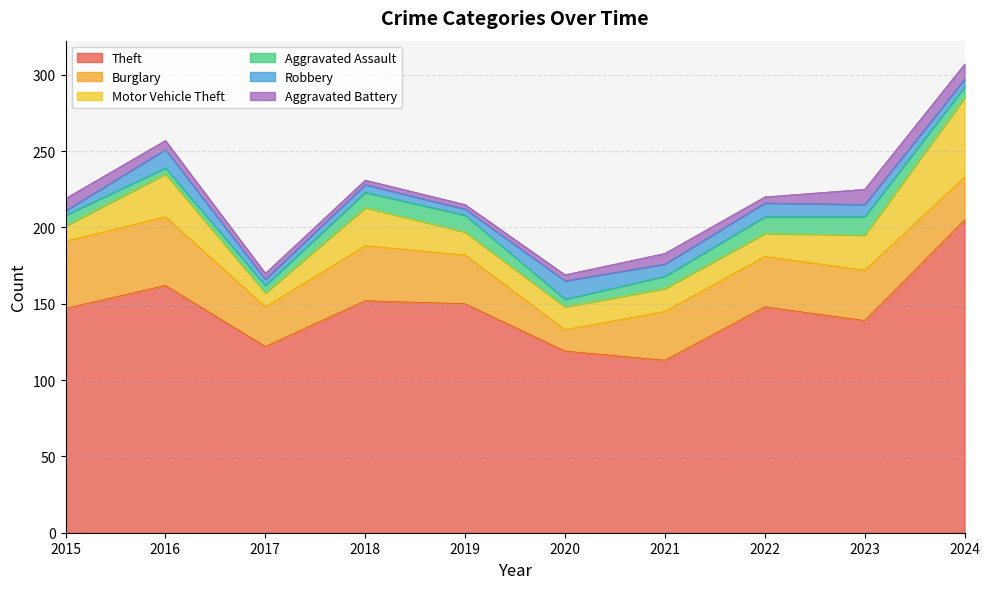

Does the chart have visible grid lines?

Yes